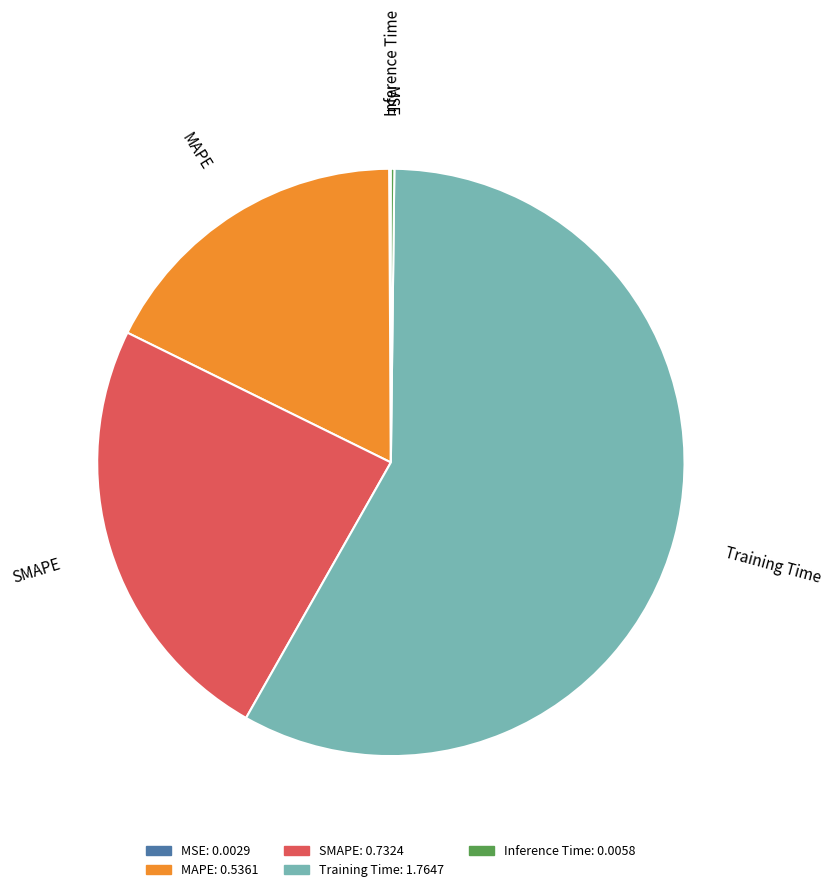

Which has a higher value, MAPE or SMAPE?

SMAPE